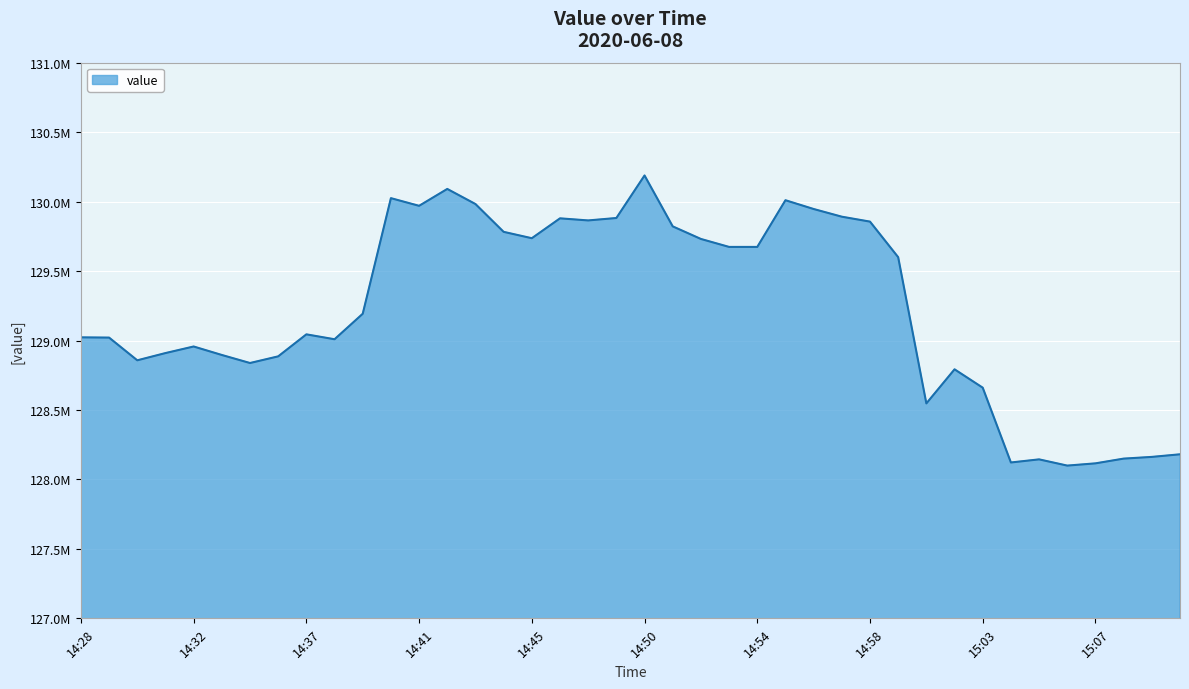

List the labels in order of value, smallest first.

15:06, 15:07, 15:04, 15:05, 15:08, 15:09, 15:10, 15:01, 15:03, 15:02, 14:34, 14:30, 14:36, 14:33, 14:31, 14:32, 14:38, 14:29, 14:28, 14:37, 14:39, 15:00, 14:53, 14:54, 14:52, 14:45, 14:44, 14:51, 14:58, 14:48, 14:46, 14:49, 14:57, 14:56, 14:41, 14:43, 14:55, 14:40, 14:42, 14:50